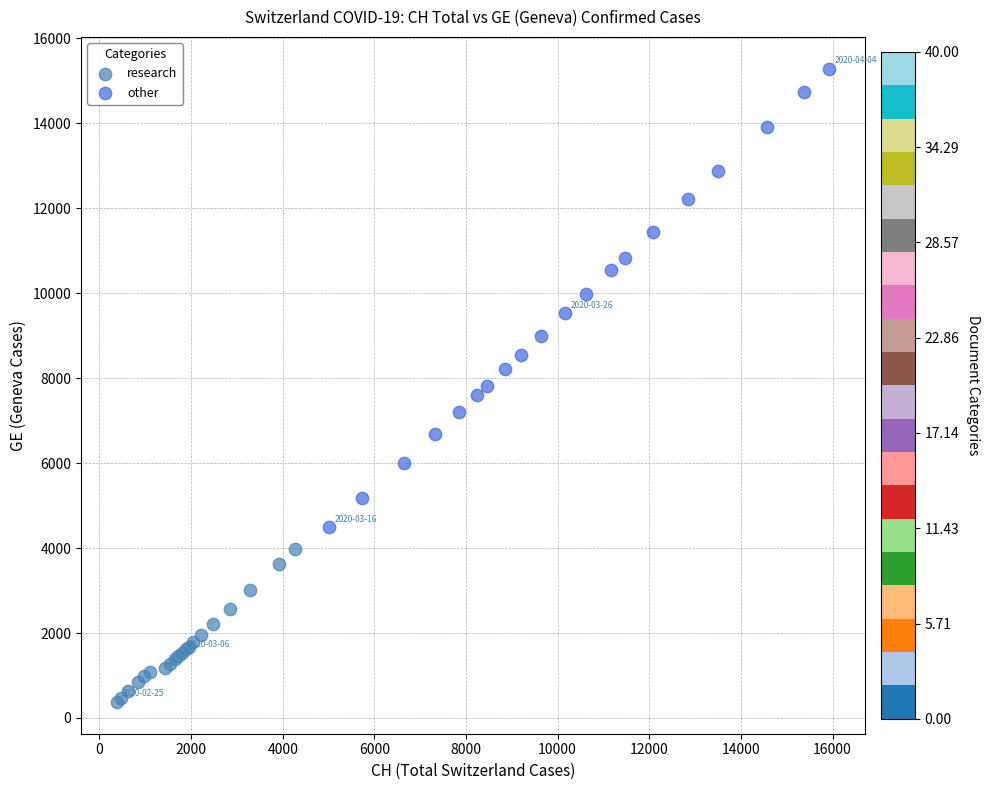

Which series contains the lowest Y value?

research